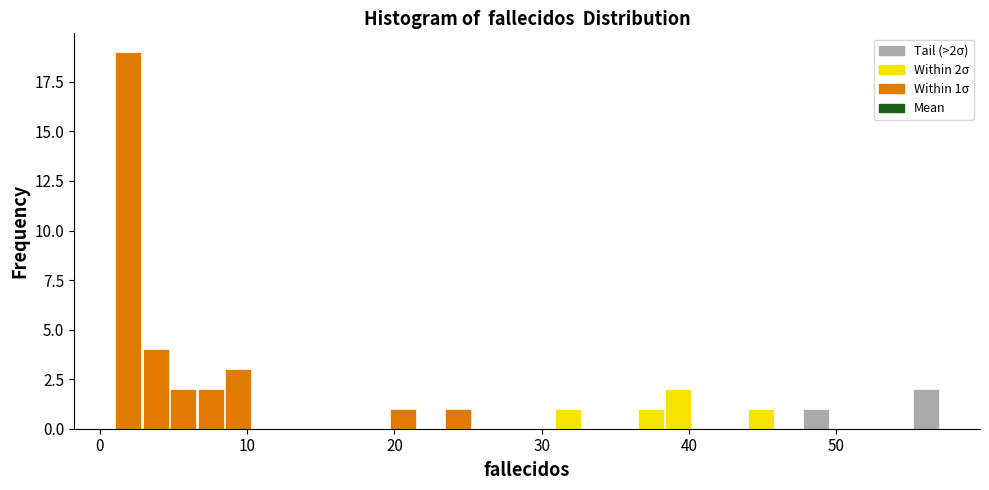

Around what value on the x-axis is the tallest bar? Give the approximate position of its centre, as read against the axis.

2